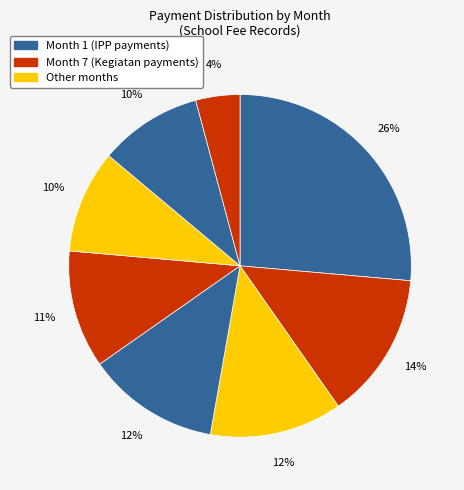

Count the number of slices in the pie.

8